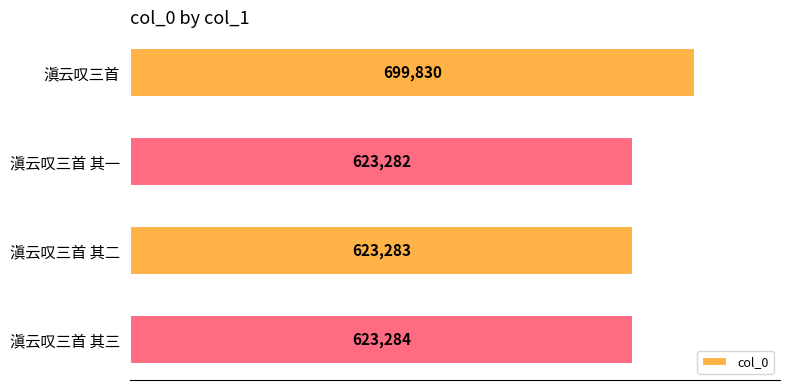

Rank the categories by value from lowest to highest.

滇云叹三首 其一, 滇云叹三首 其二, 滇云叹三首 其三, 滇云叹三首